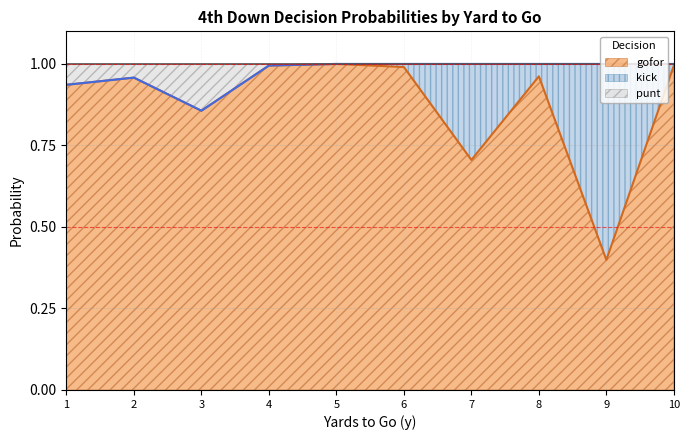

What is the value of the gofor point at the 3rd from the left?

0.9